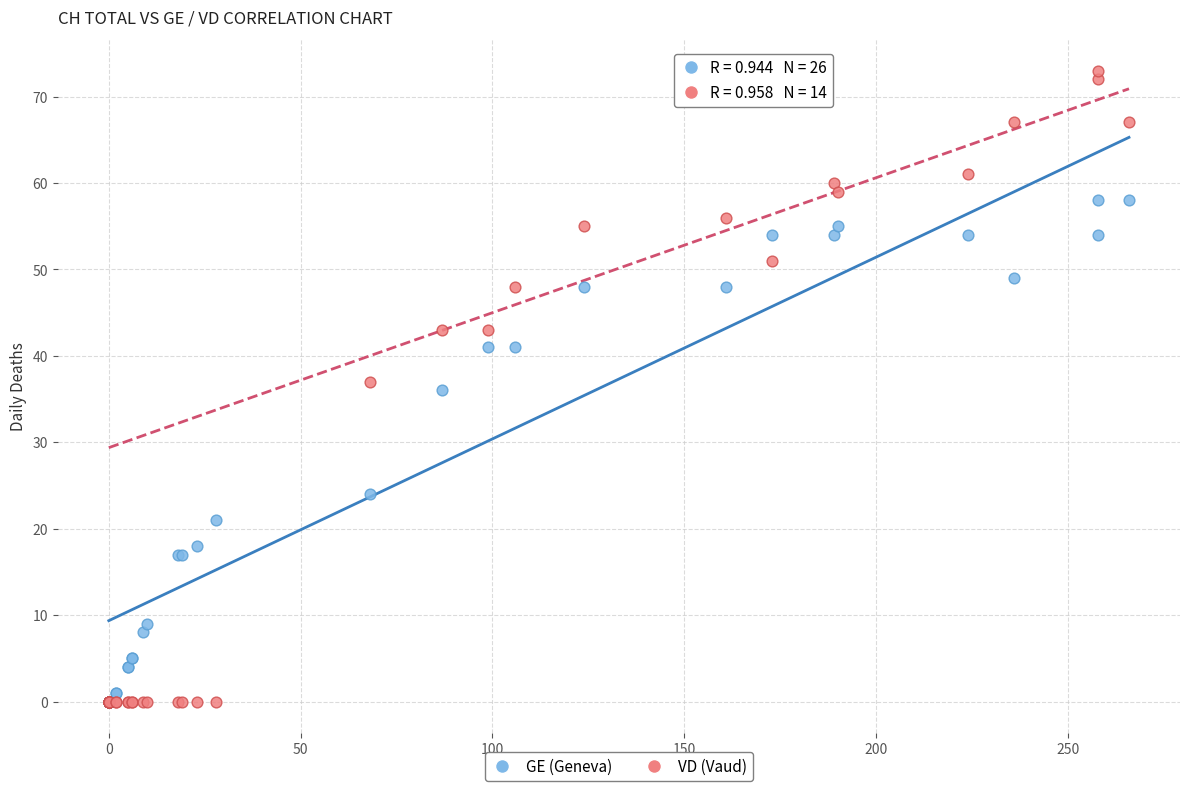

In the GE (Geneva) series, what Y value is closest to 29?

24